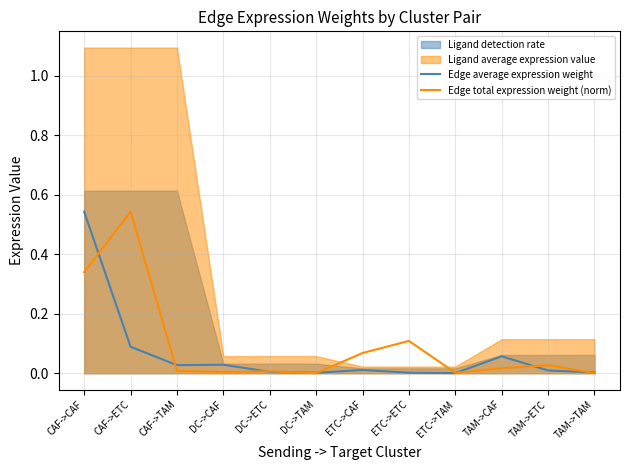

Is it true that Edge average expression weight equals 0.0 at ETC->CAF?

True